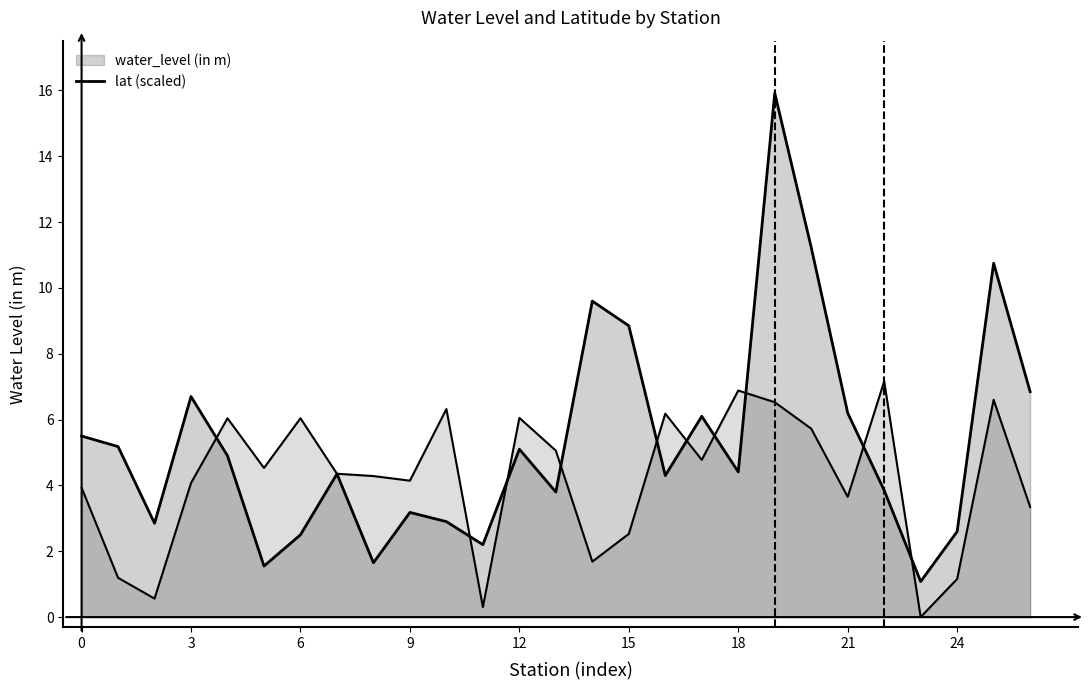

Is the value of lat at 9 greater than the value of water_level (in m) at 15?

Yes